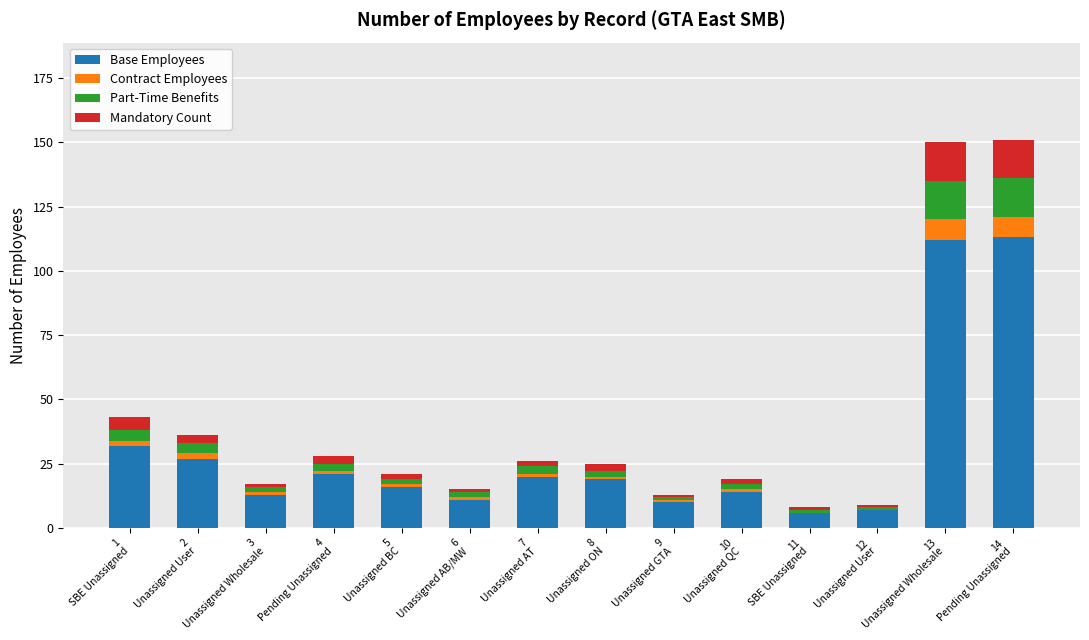

What is the sum of all Base Employees values?

421